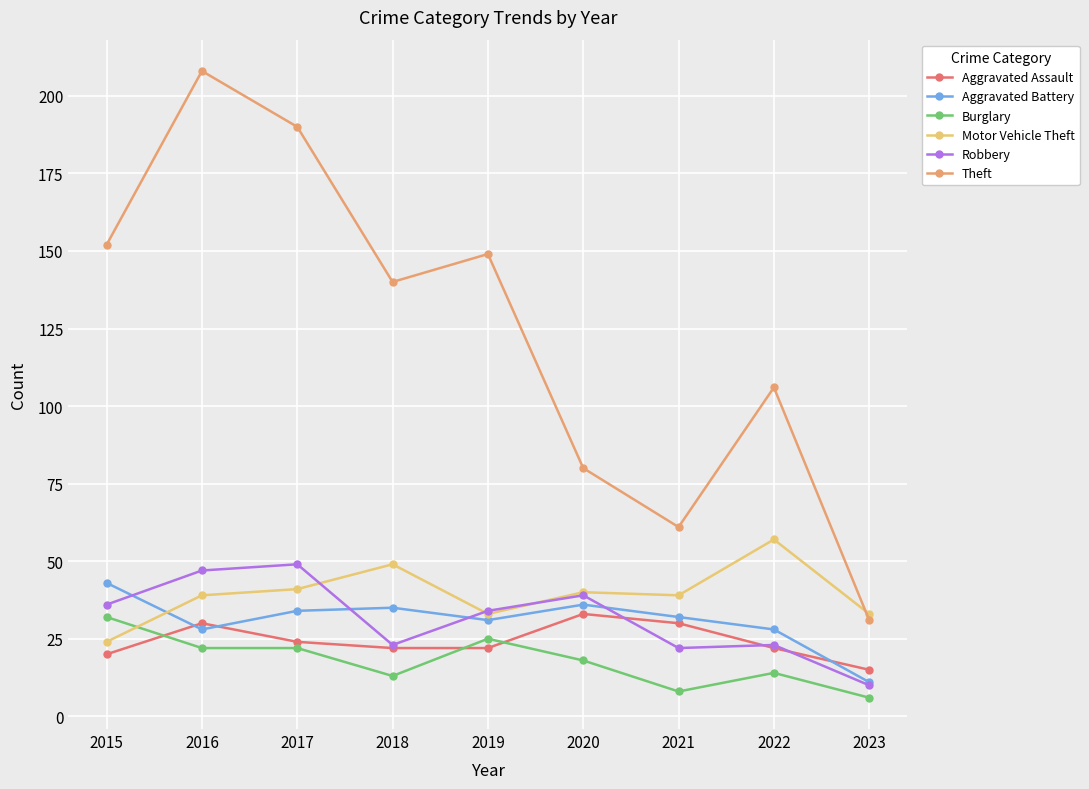

How many series are shown in this chart?

6